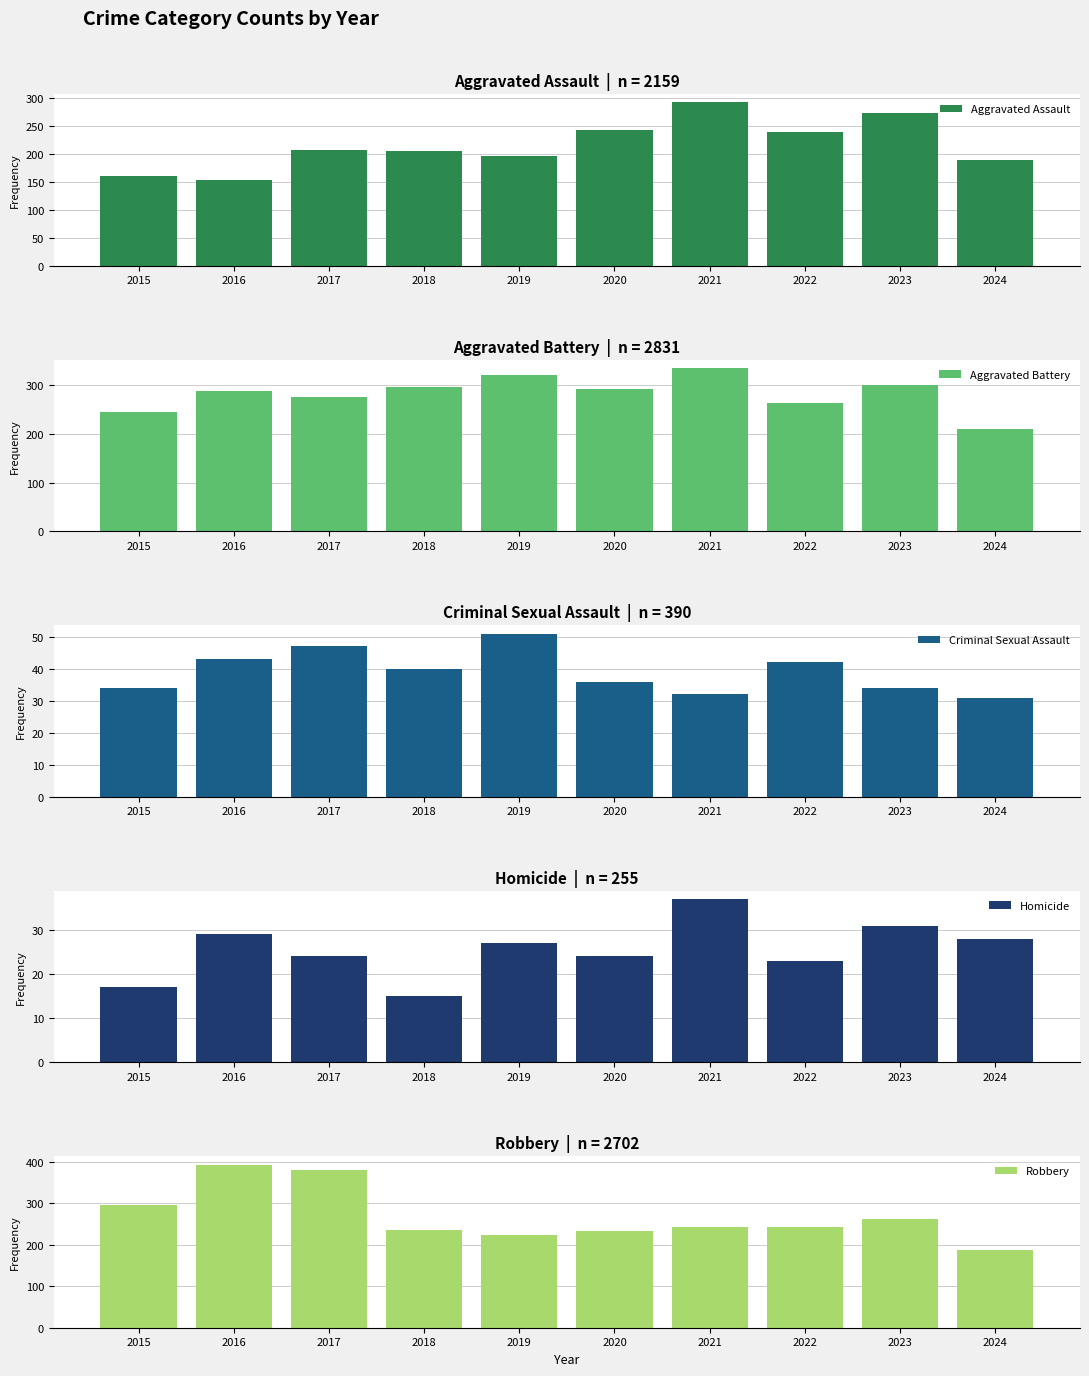

What is the spread (max minus min) of values at 2016?

365